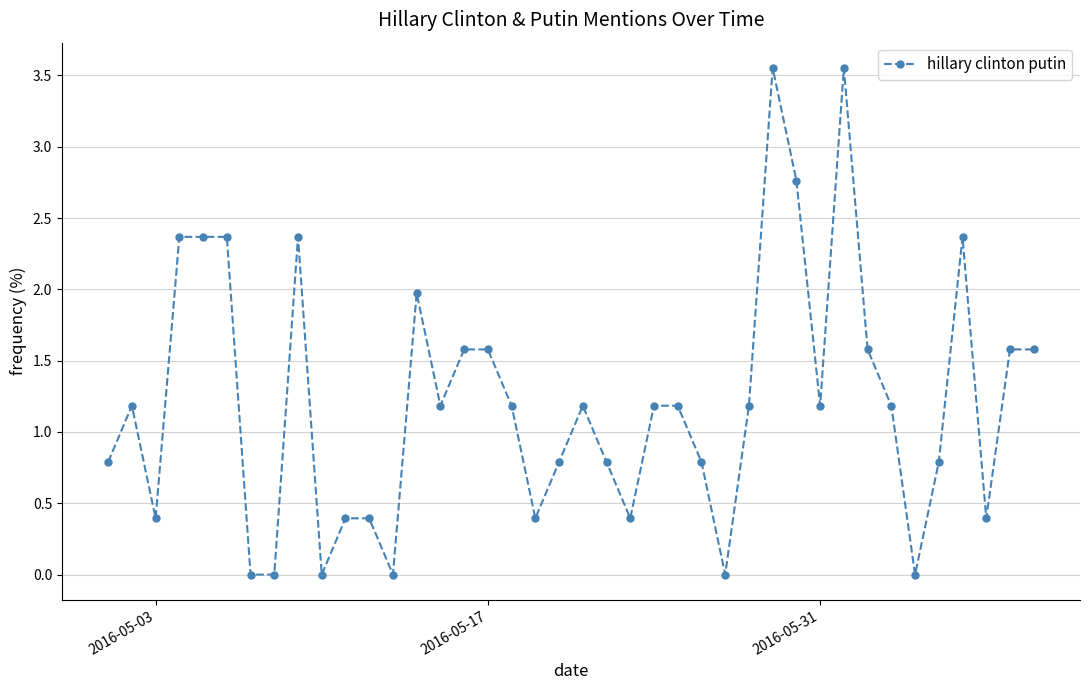

What is the average value?

1.2